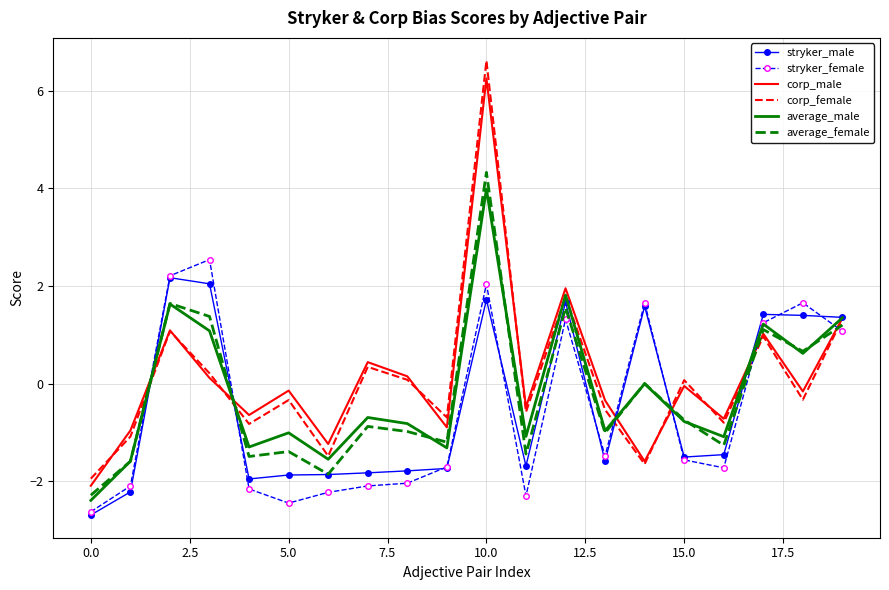

List the series in order of their peak value, highest first.

corp_female, corp_male, average_female, average_male, stryker_female, stryker_male